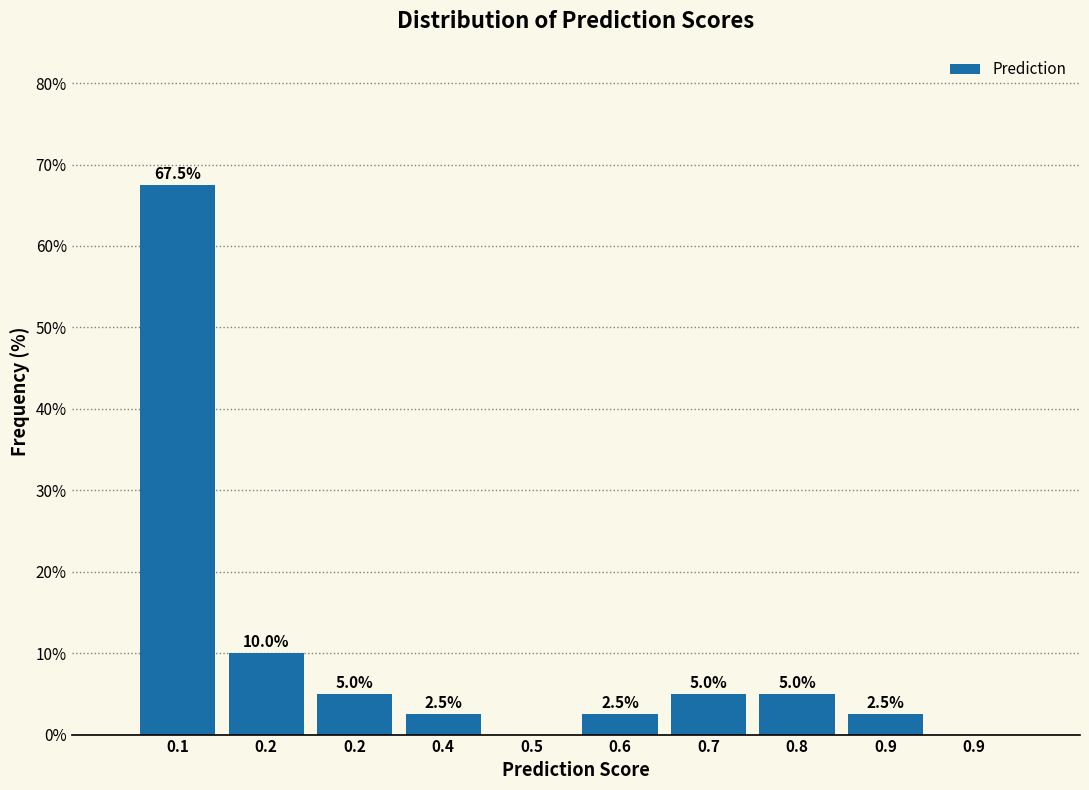

Count the number of categories in the chart.

10